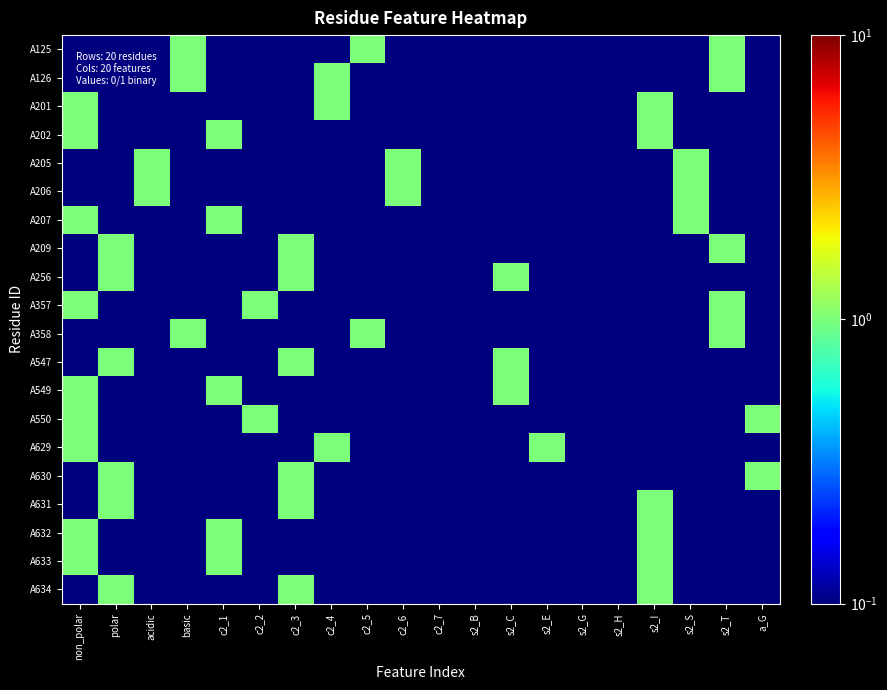

What is the total value across all series at c2_5?

2.9